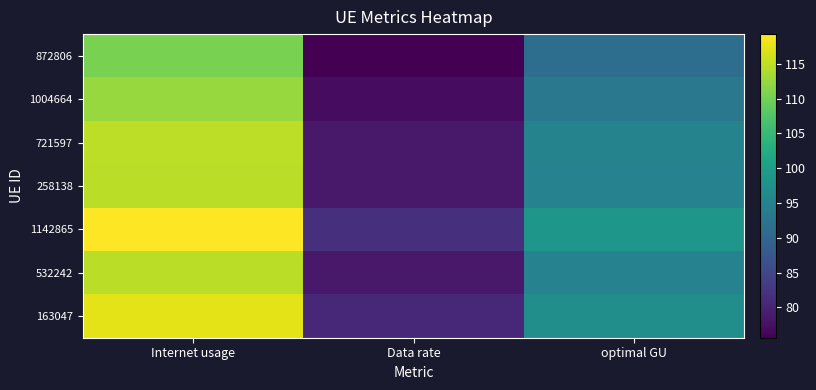

What is the minimum value shown in the chart?

75.6